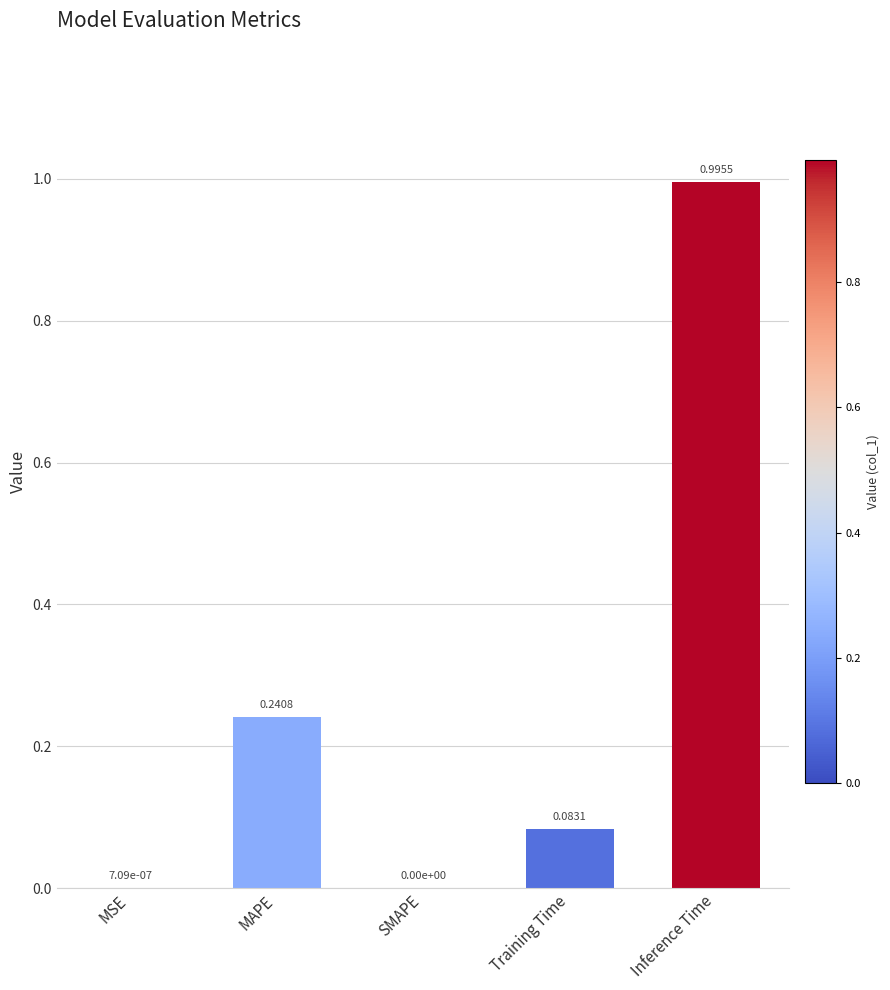

What is the sum of all values?

1.3